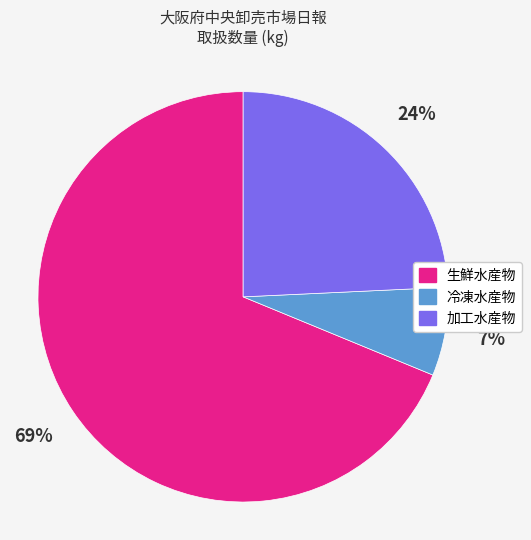

How many segments does this pie chart have?

3